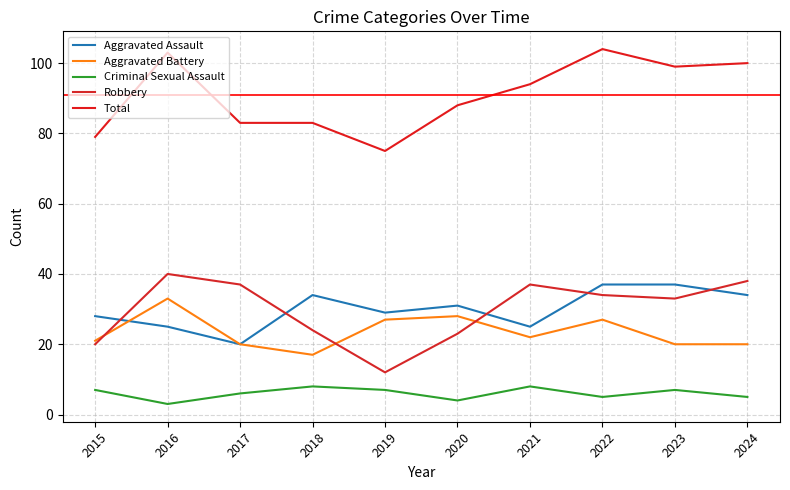

Between 2018 and 2021, which is larger?

2018